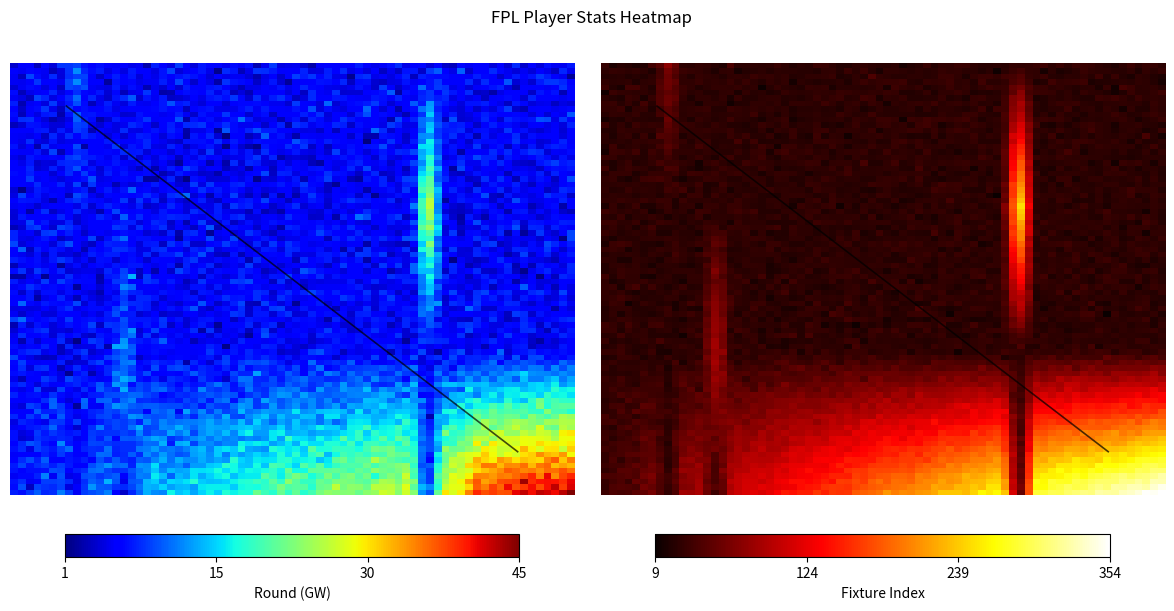

Which has a higher value, 33 or 34?

33